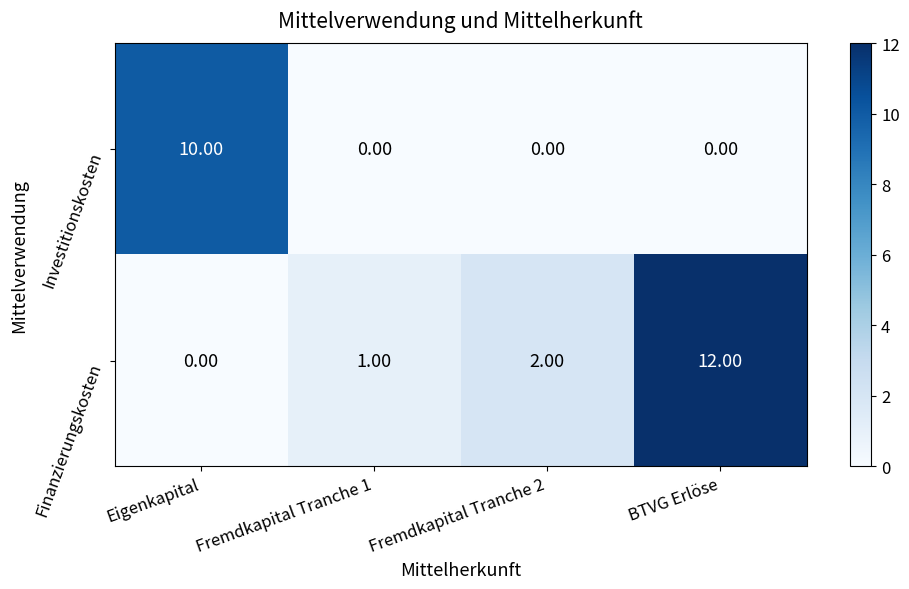

Which series has the largest total across all categories?

Finanzierungskosten